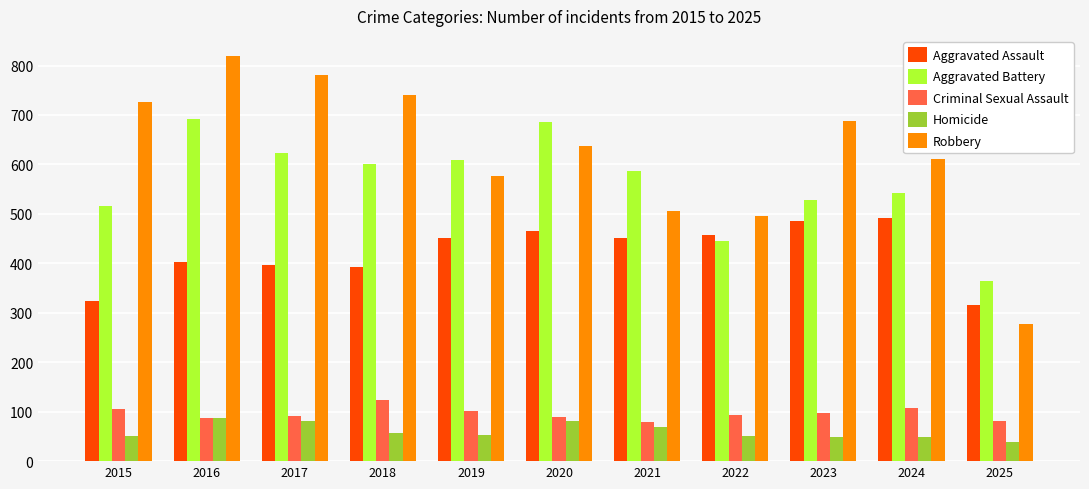

What is the average value of the Robbery series?

623